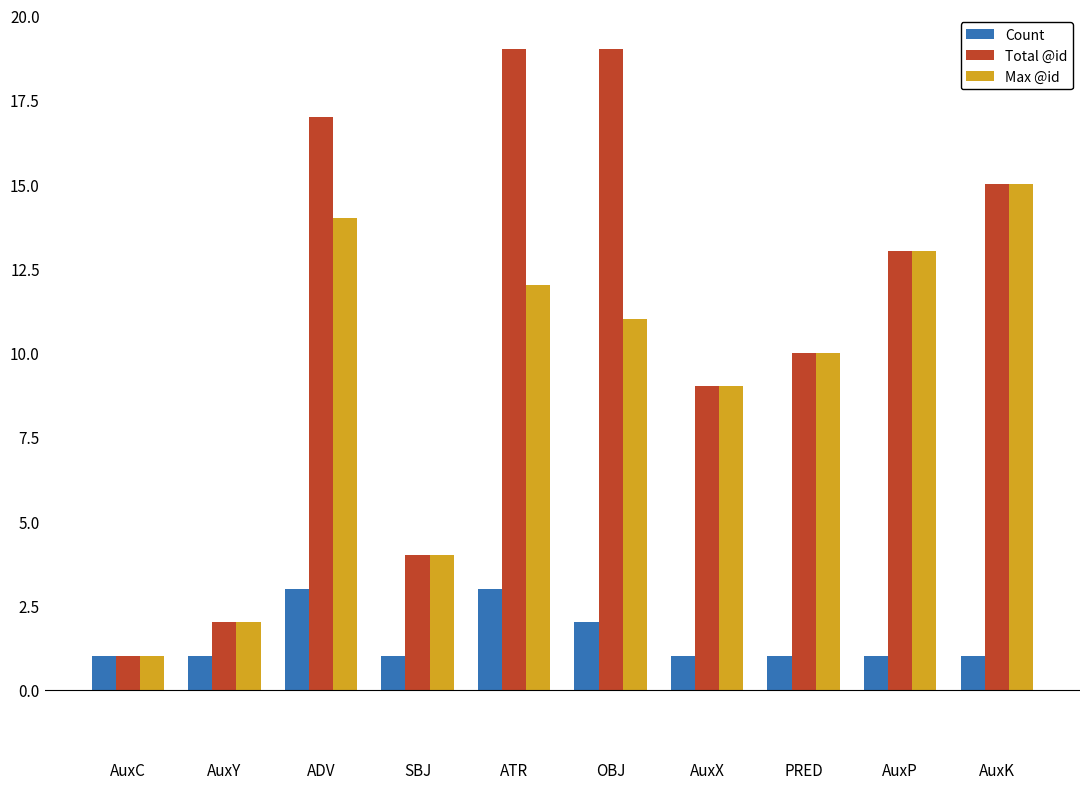

The Total @id series shows 2 at AuxX. True or false?

False